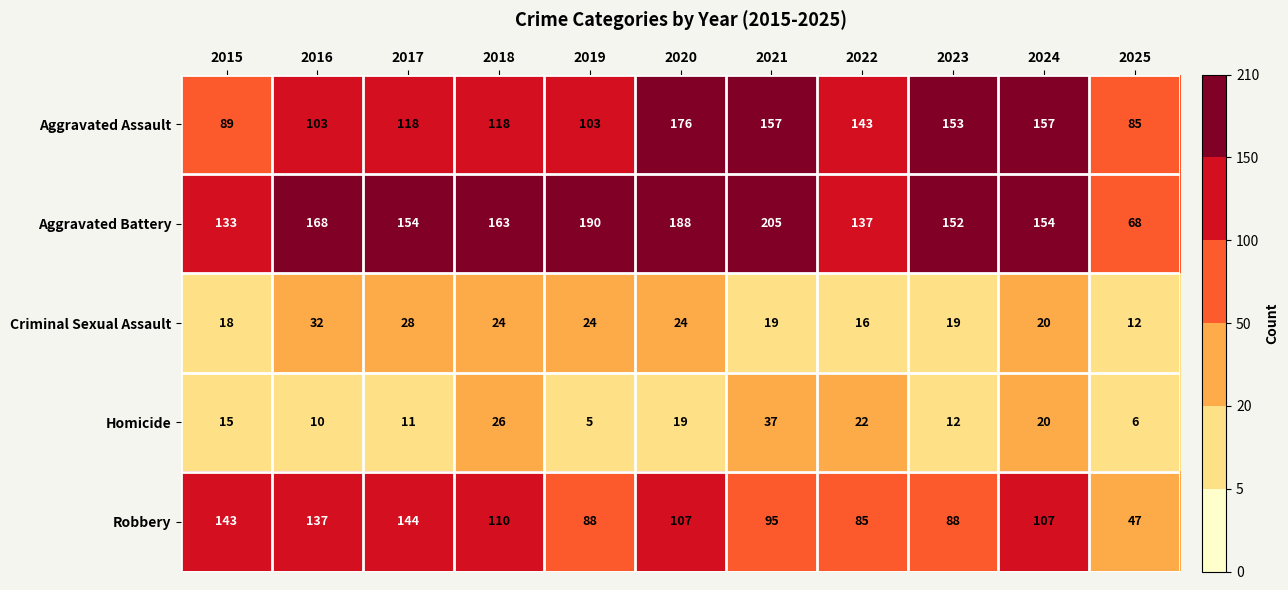

At how many categories does at least one series exceed 139?

10